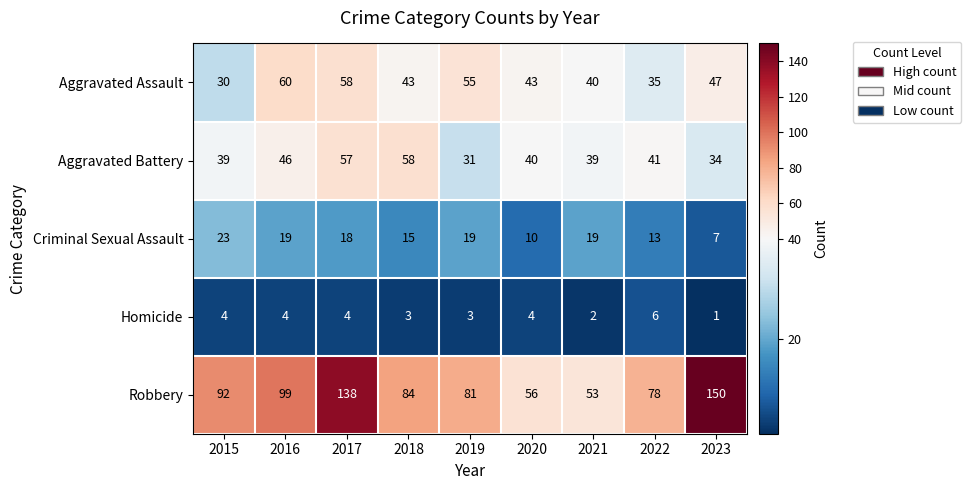

What is the total value across all series at 2018?

203